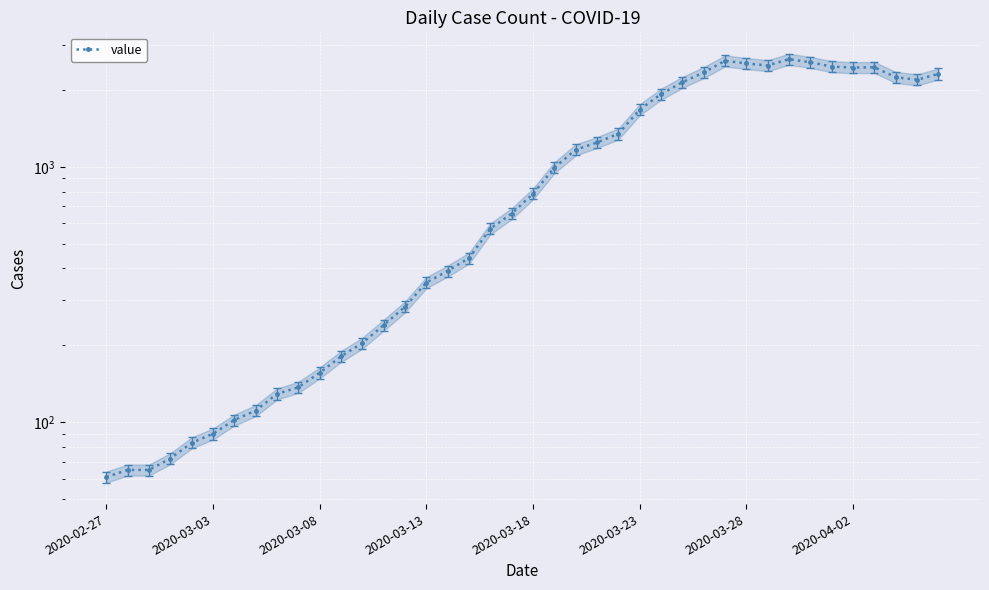

Read the value at 2020-04-02, to the nearest 100.

2400